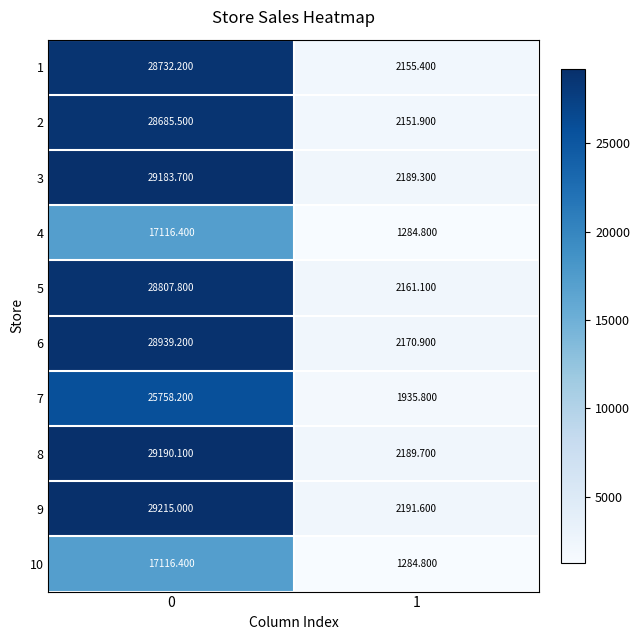

Between 0 and 1, which series saw the biggest shift?

9